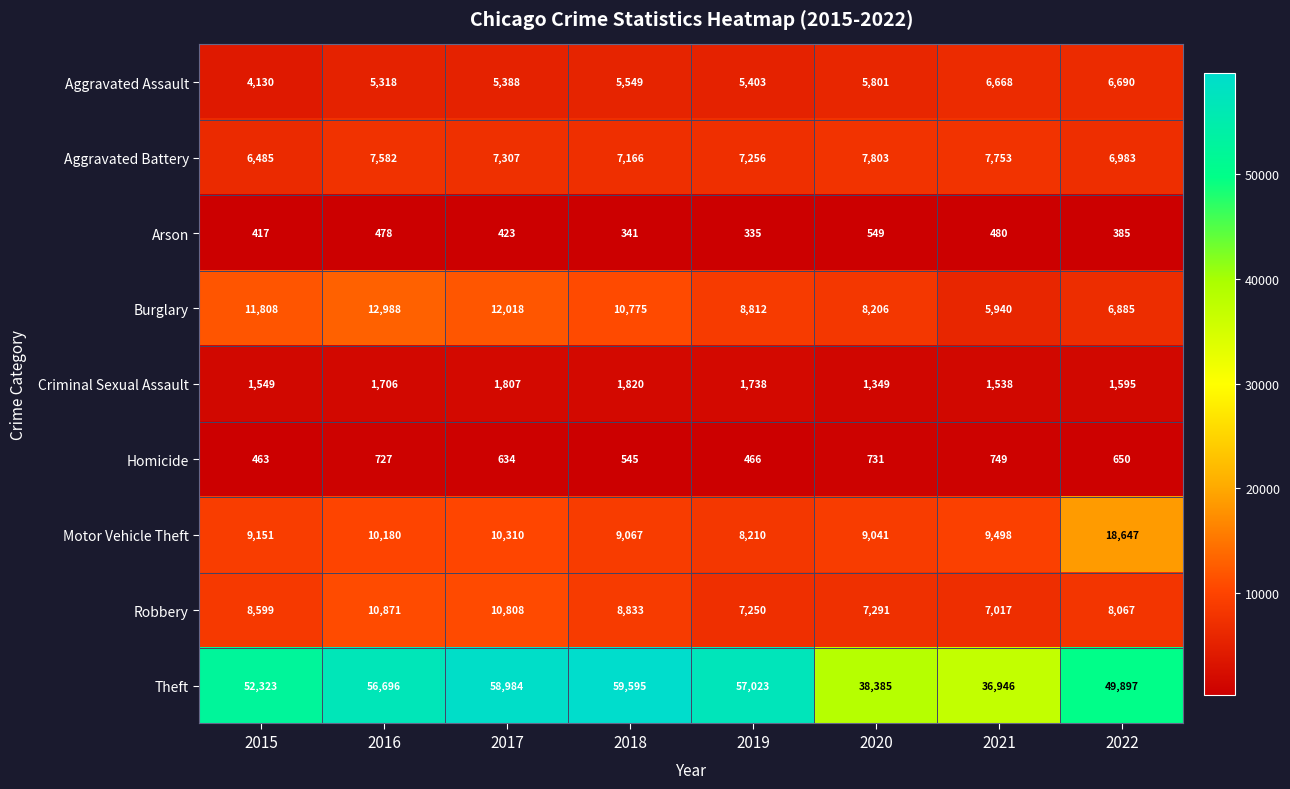

List the labels in order of Criminal Sexual Assault value, largest first.

2018, 2017, 2019, 2016, 2022, 2015, 2021, 2020